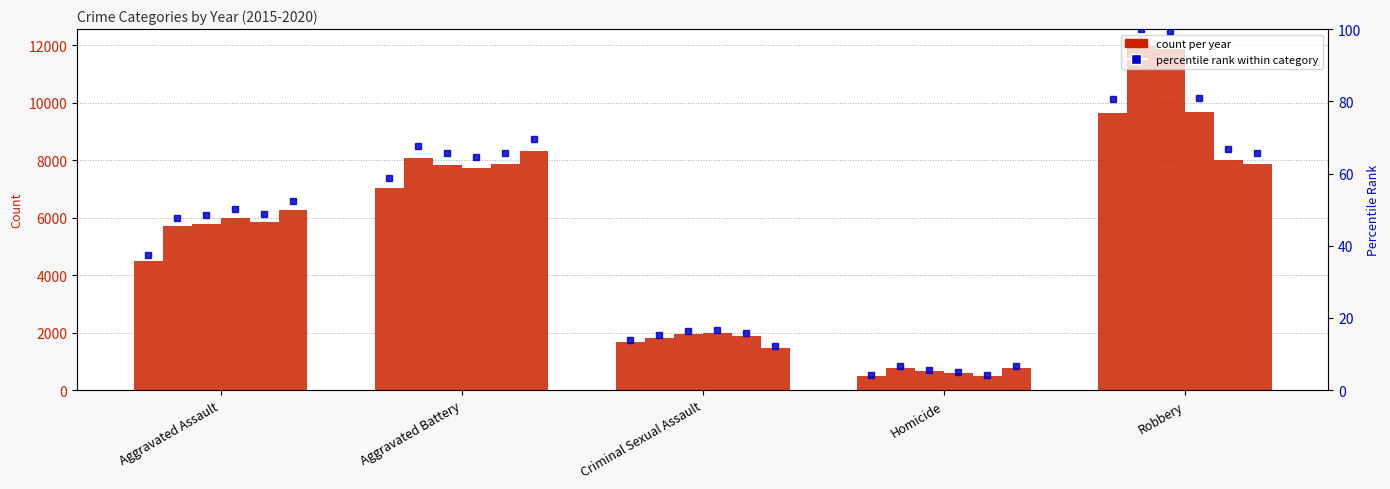

What is the sum of the 2016 values at Criminal Sexual Assault and Aggravated Battery?

9906